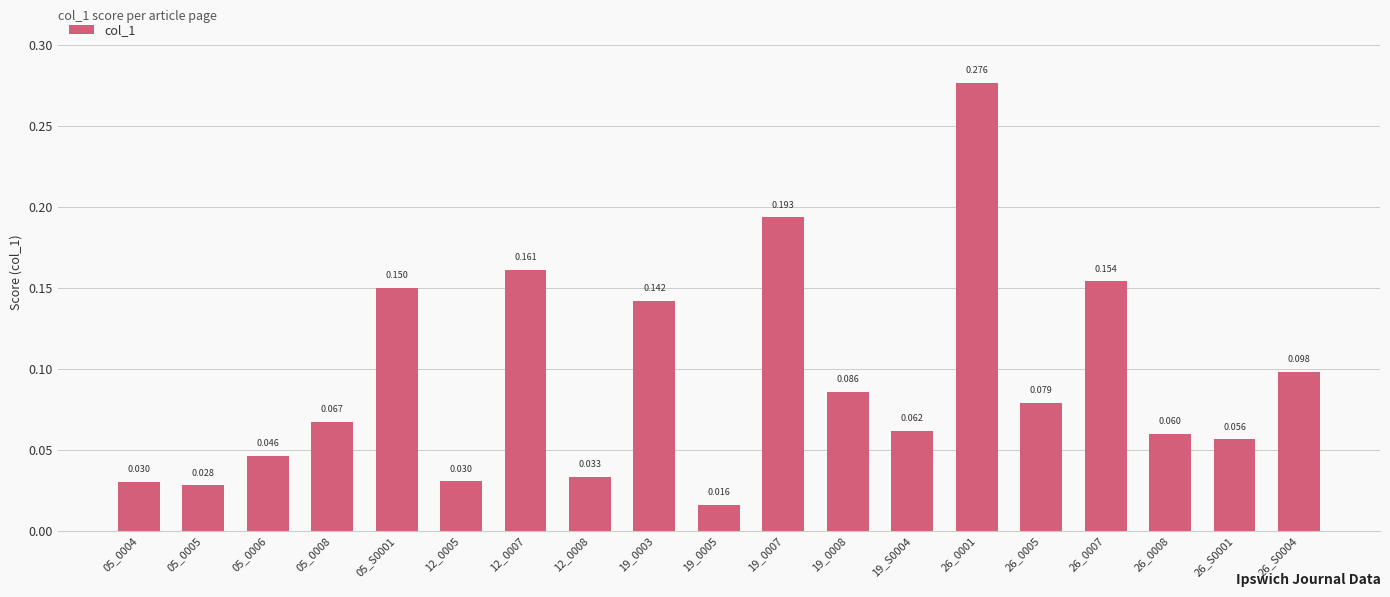

Where is the data nearest to the value 0?

19_0005